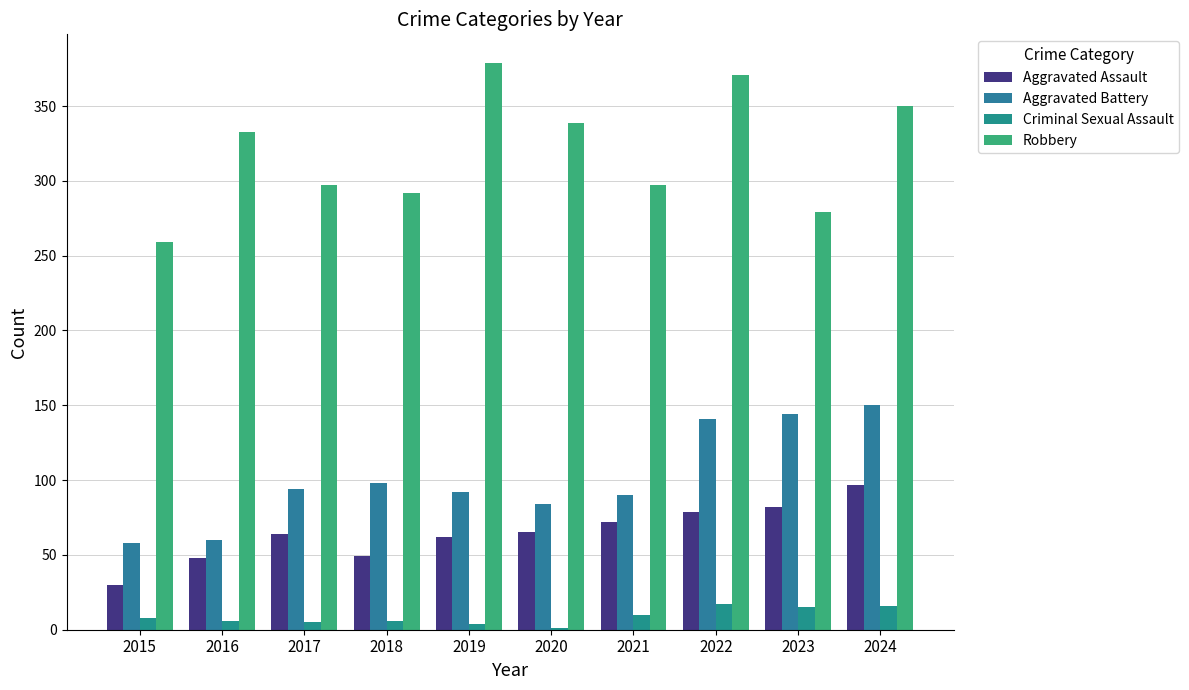

Which series changed the most between 2016 and 2021?

Robbery